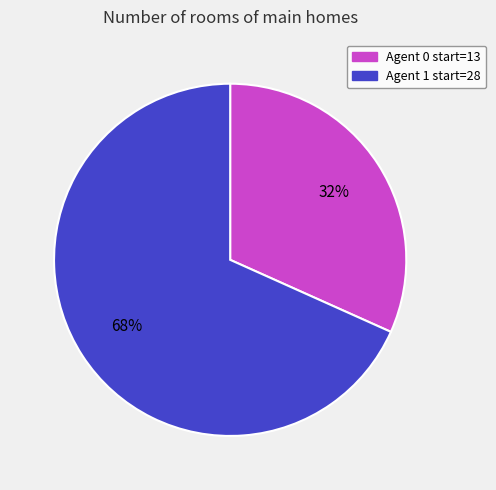

Does any single category account for the majority?

Yes